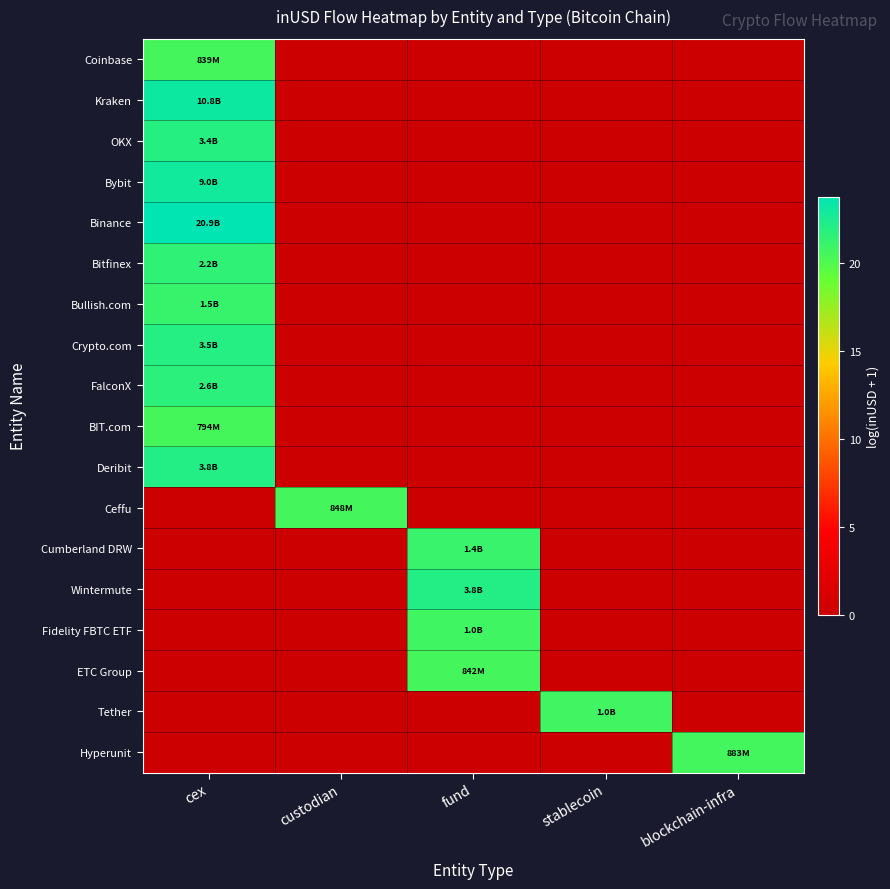

At which category is the sum across all series the highest?

cex